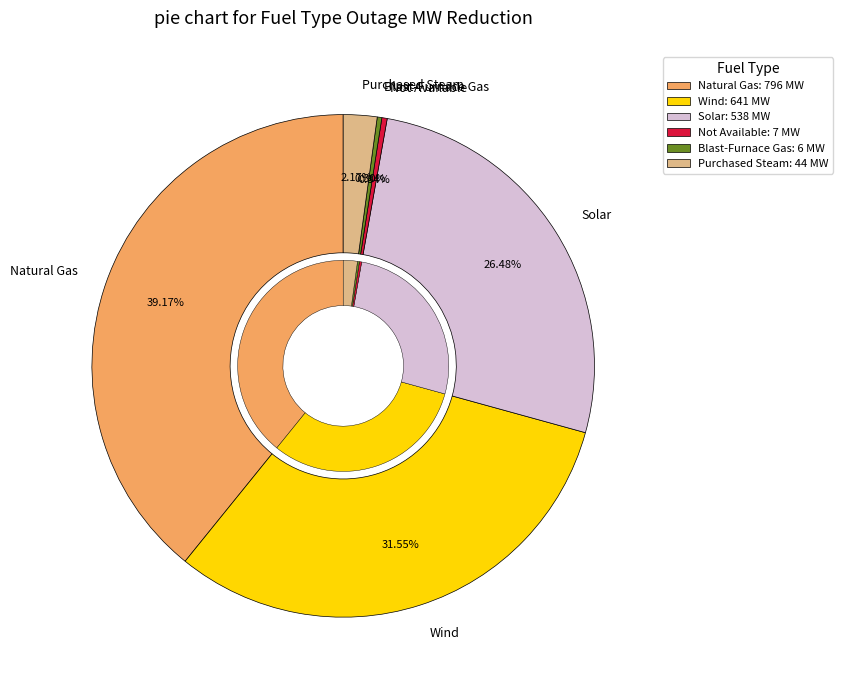

Rank the categories by value from highest to lowest.

Natural Gas, Wind, Solar, Purchased Steam, Not Available, Blast-Furnace Gas